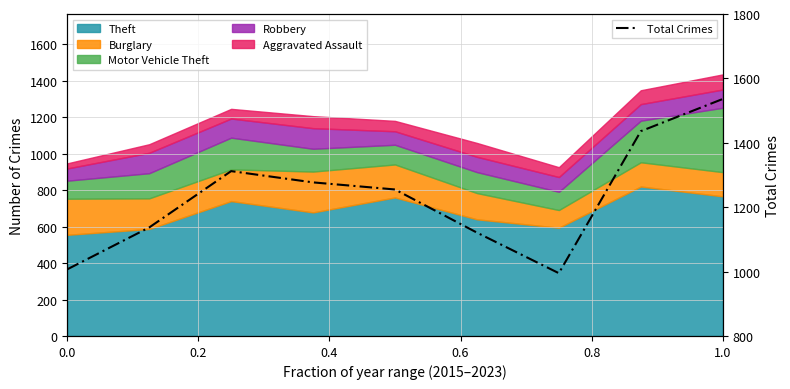

What is the minimum value for Total Crimes?

995